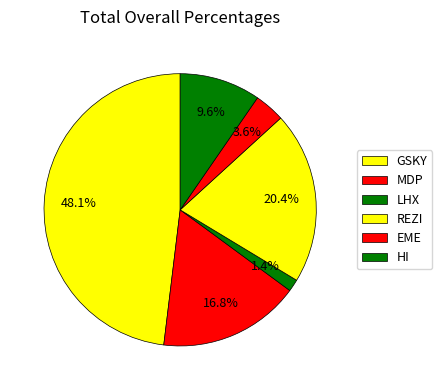

To the nearest percent, what percentage of the pie is MDP?

17%